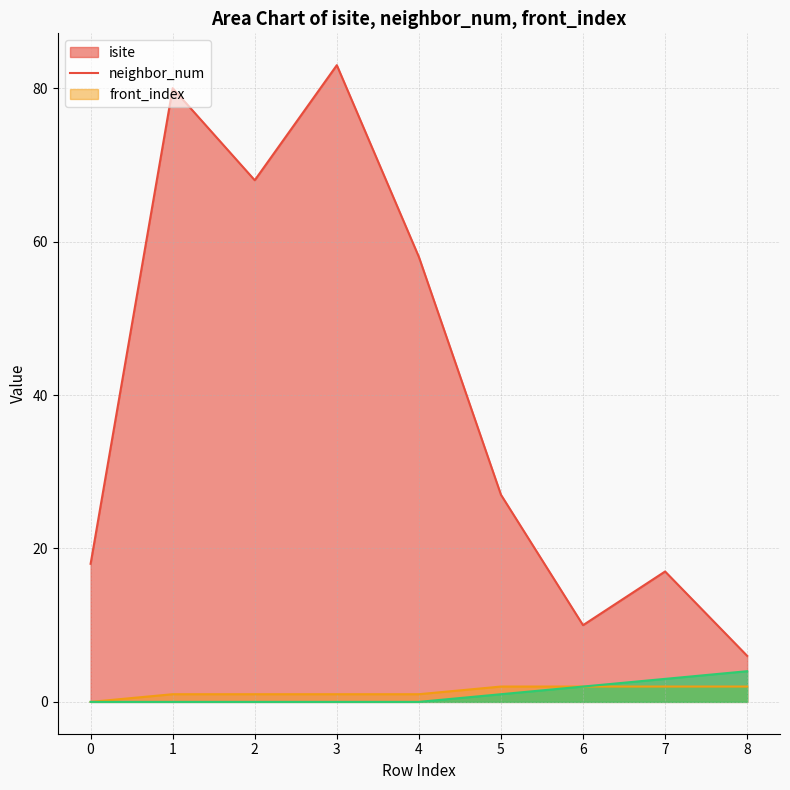

Is the value of front_index at 5 greater than the value of neighbor_num at 7?

No